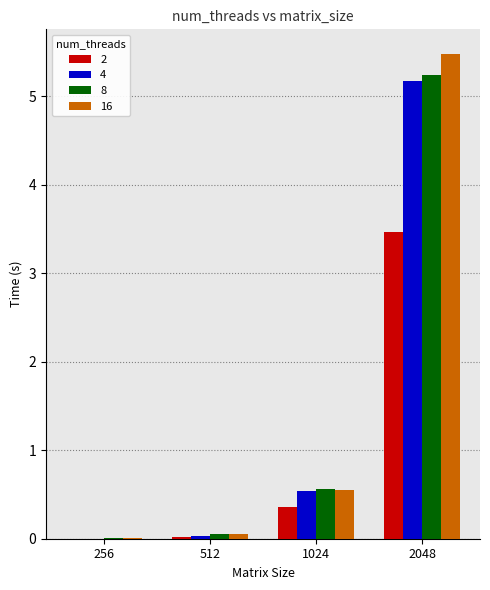

True or false: 16 has a value of 8.8 at 2048.

False